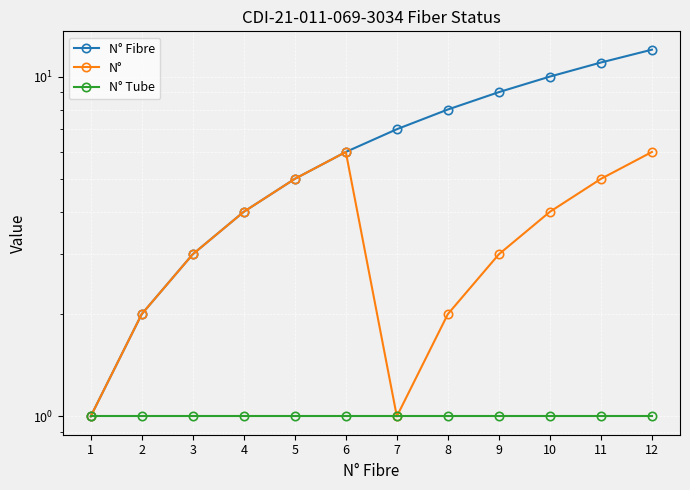

Reading right to left, transcribe all the data shown in this chart.

N° Fibre: 12=12	11=11	10=10	9=9	8=8	7=7	6=6	5=5	4=4	3=3	2=2	1=1
N°: 12=6	11=5	10=4	9=3	8=2	7=1	6=6	5=5	4=4	3=3	2=2	1=1
N° Tube: 12=1	11=1	10=1	9=1	8=1	7=1	6=1	5=1	4=1	3=1	2=1	1=1